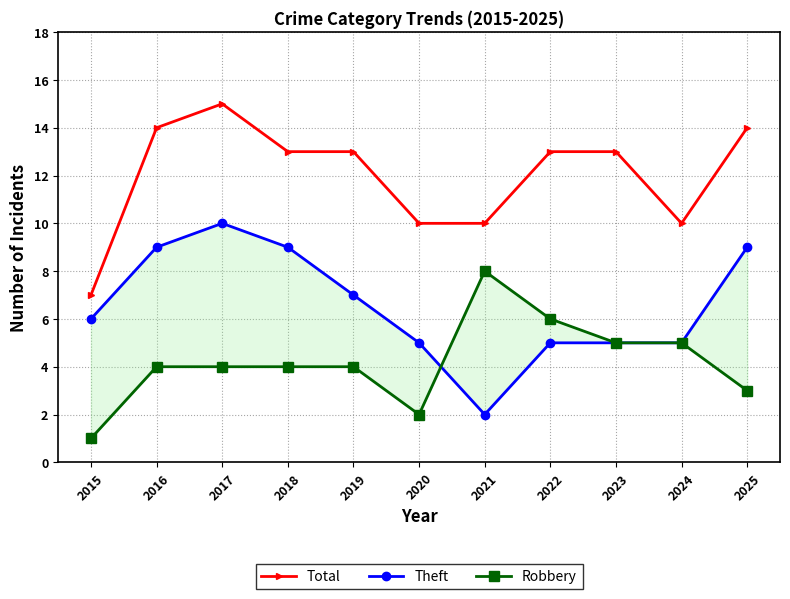

What are all the series names shown in the legend?

Total, Theft, Robbery